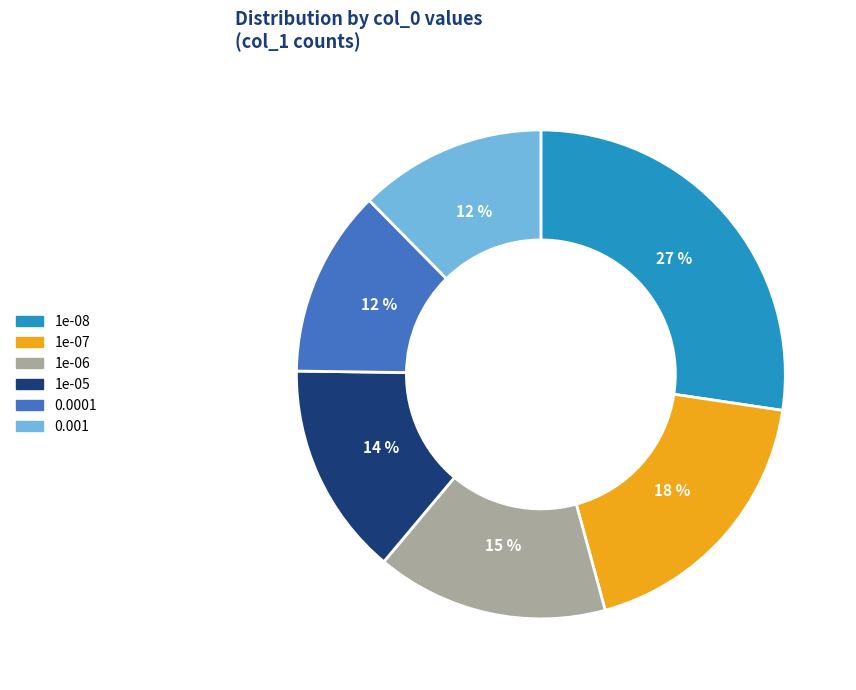

How many segments does this pie chart have?

6